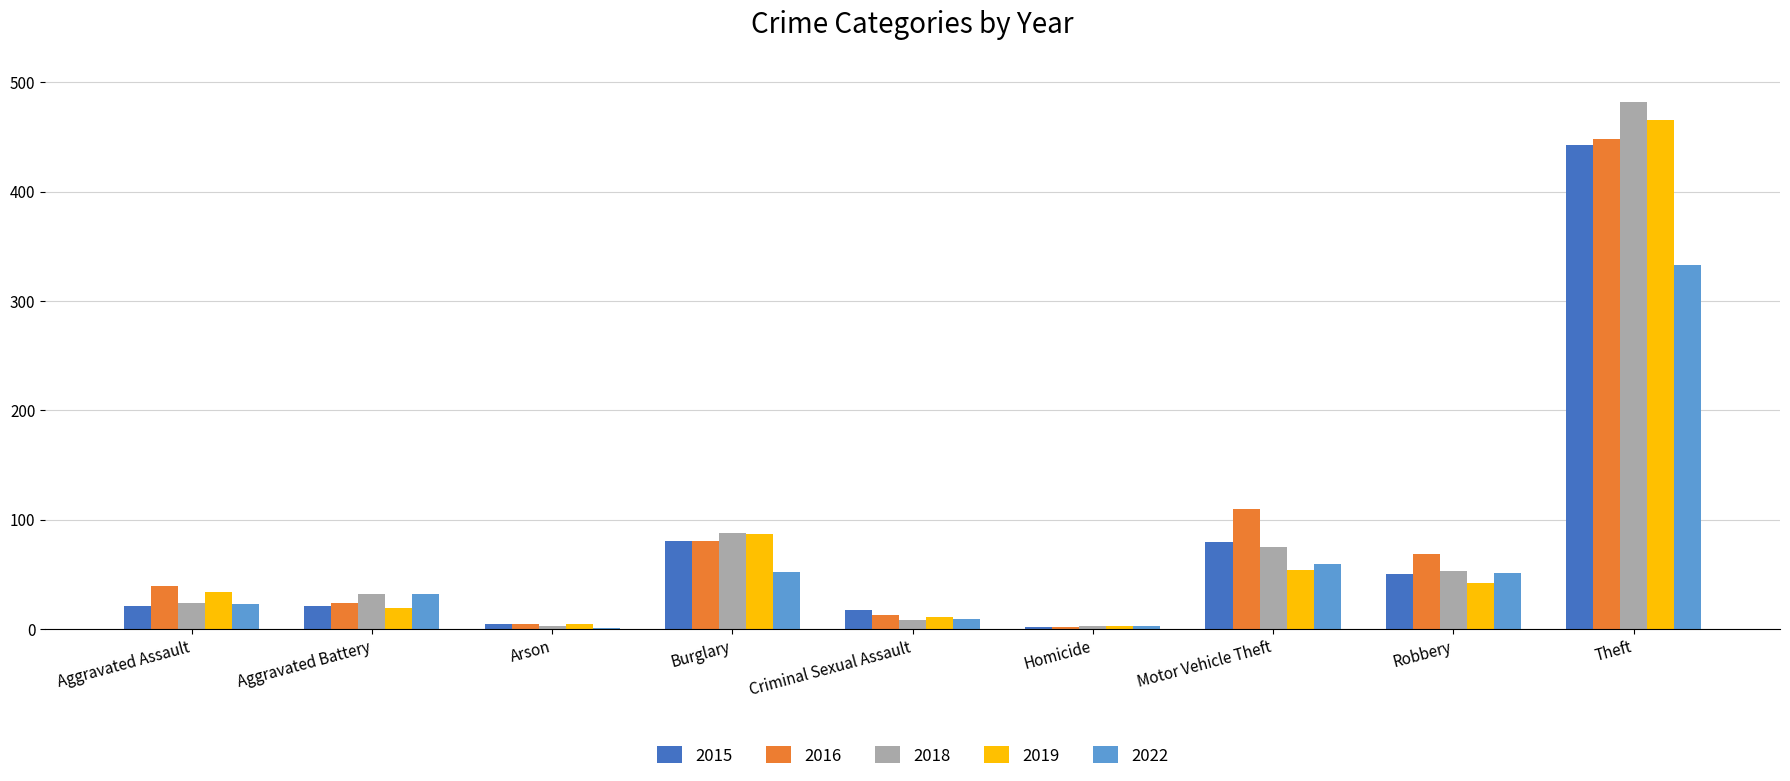

True or false: 2015 has a value of 443 at Theft.

True